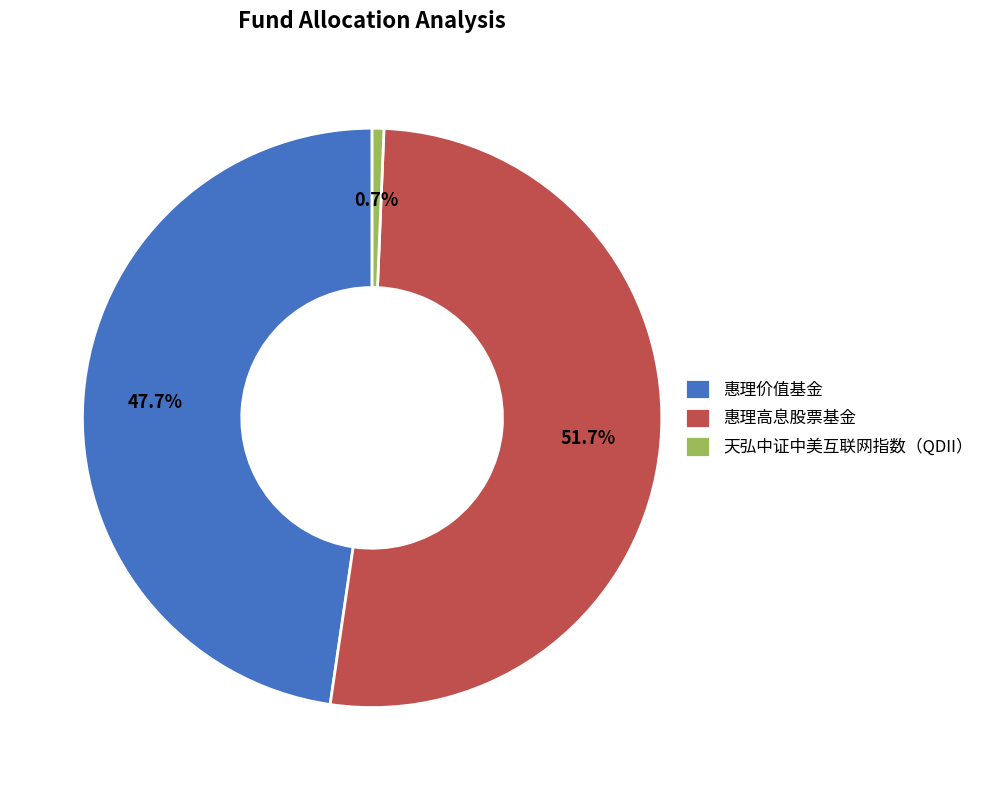

Do 惠理高息股票基金 and 惠理价值基金 together represent more than half of the pie?

Yes